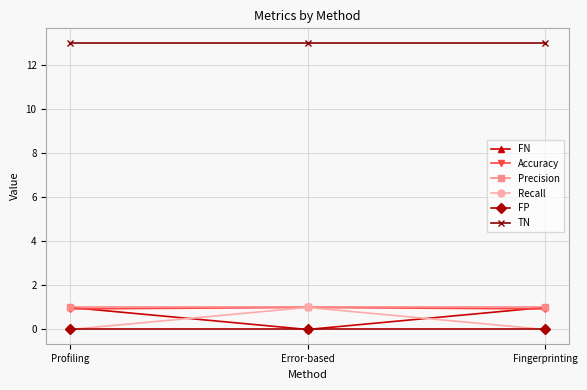

What is the spread (max minus min) of values at Fingerprinting?

13.0